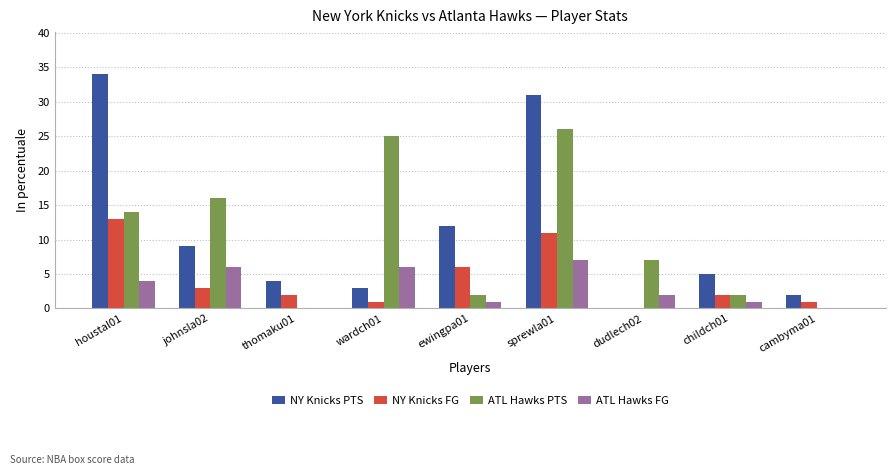

What is the highest value of the ATL Hawks FG series?

7